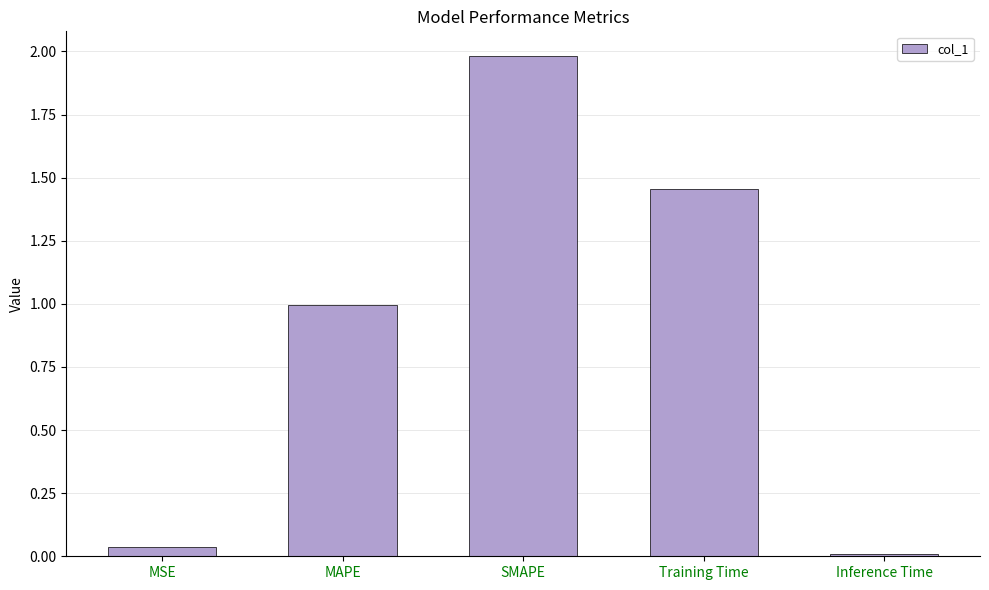

How many bars are there in total?

5